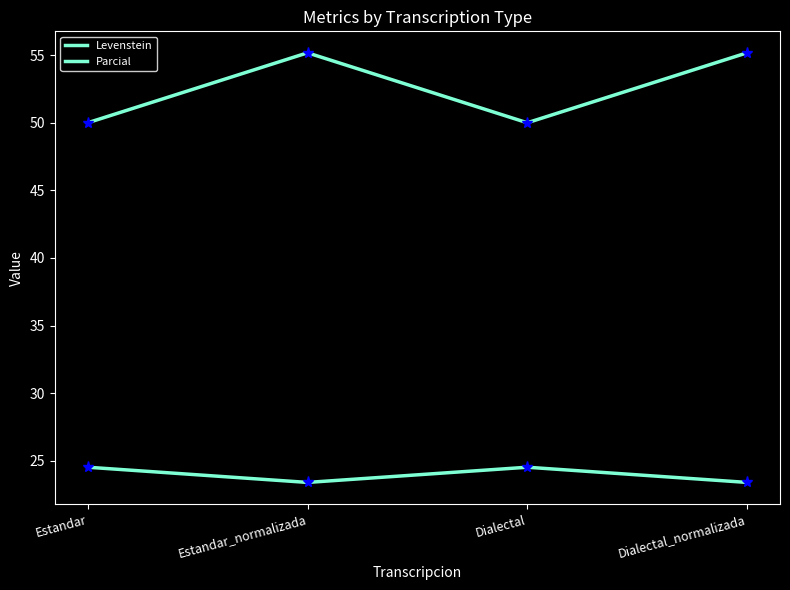

Is it true that Parcial equals 87.5 at Dialectal_normalizada?

False